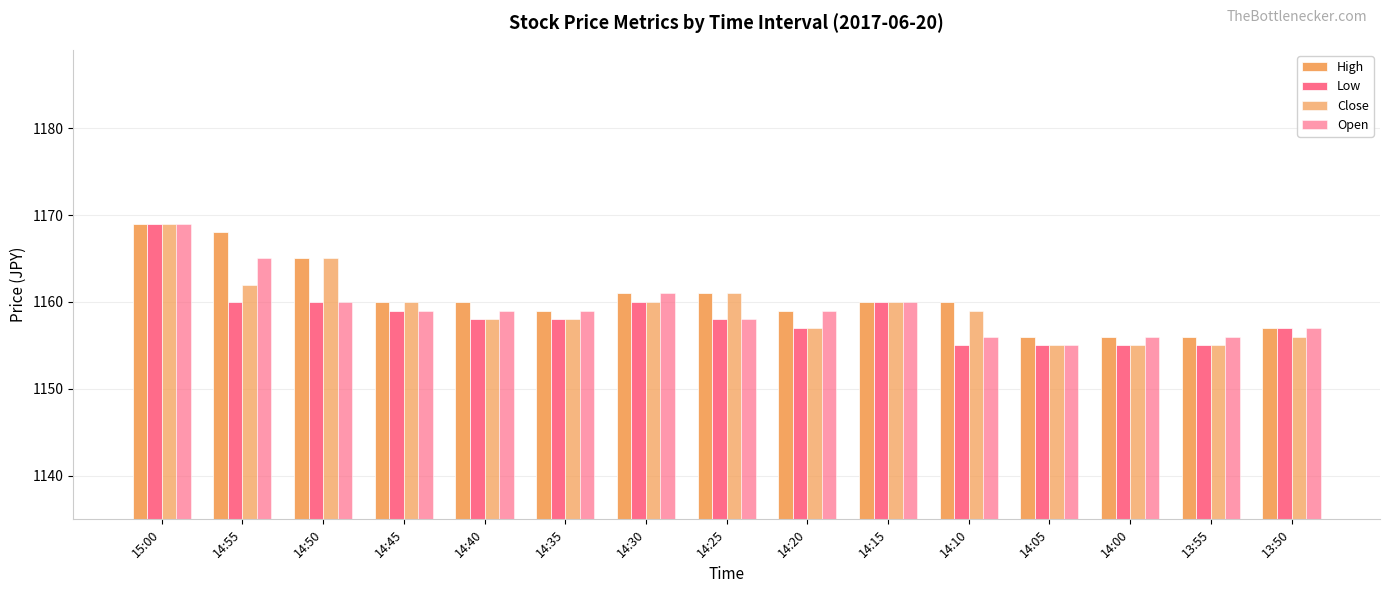

What is the greatest value displayed?

1169